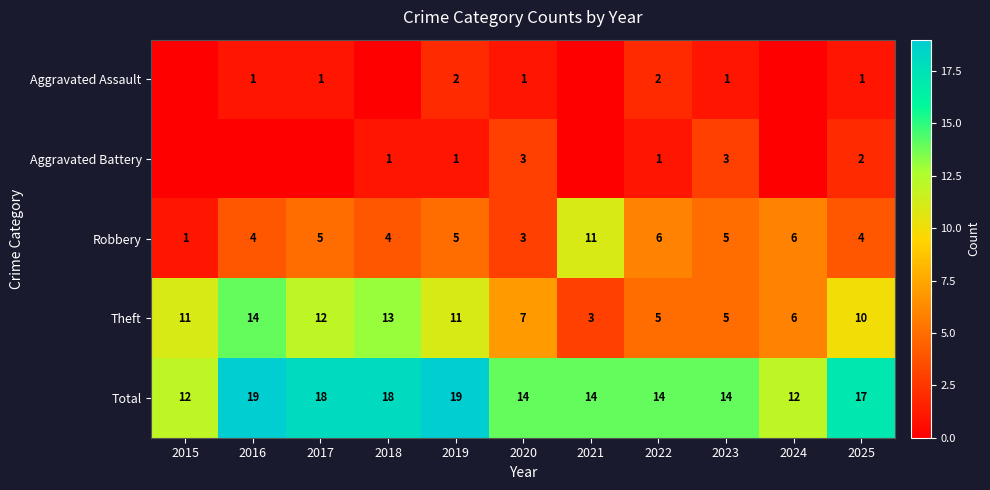

Is the value of Aggravated Battery at 2022 greater than the value of Theft at 2017?

No